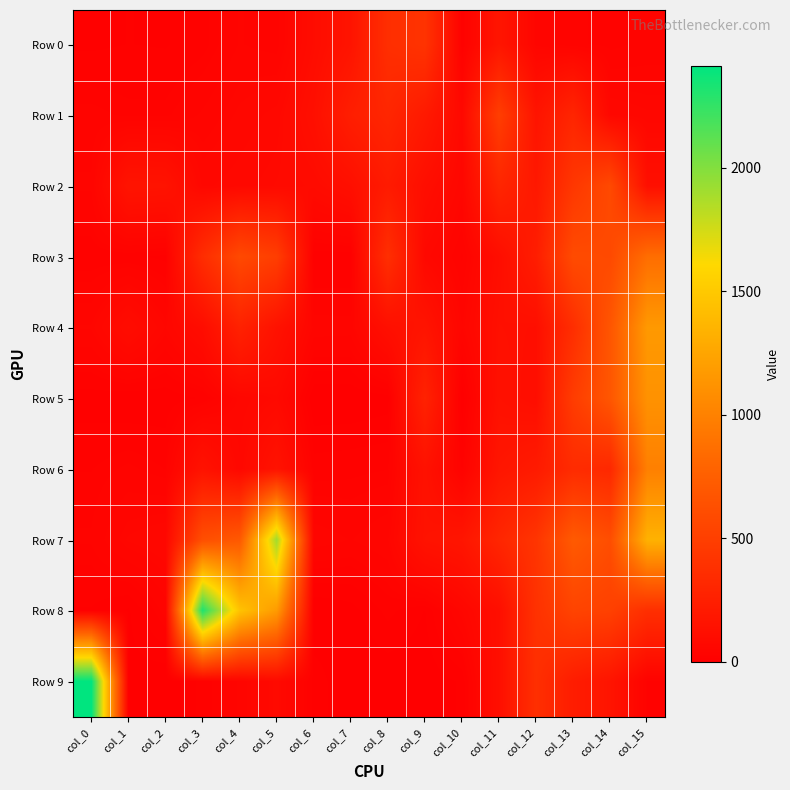

Reading left to right, what are all the values shown in this chart?

Row 0: col_0=17	col_1=19	col_2=18	col_3=25	col_4=43	col_5=38	col_6=101	col_7=160	col_8=369	col_9=406	col_10=20	col_11=171	col_12=49	col_13=35	col_14=30	col_15=36
Row 1: col_0=36	col_1=31	col_2=31	col_3=44	col_4=59	col_5=70	col_6=125	col_7=242	col_8=305	col_9=206	col_10=73	col_11=494	col_12=160	col_13=298	col_14=65	col_15=58
Row 2: col_0=44	col_1=161	col_2=154	col_3=64	col_4=71	col_5=81	col_6=92	col_7=123	col_8=214	col_9=115	col_10=59	col_11=301	col_12=193	col_13=437	col_14=580	col_15=125
Row 3: col_0=22	col_1=21	col_2=16	col_3=357	col_4=581	col_5=491	col_6=12	col_7=12	col_8=372	col_9=71	col_10=31	col_11=112	col_12=234	col_13=596	col_14=582	col_15=861
Row 4: col_0=53	col_1=101	col_2=56	col_3=105	col_4=268	col_5=146	col_6=49	col_7=48	col_8=125	col_9=161	col_10=52	col_11=128	col_12=121	col_13=364	col_14=676	col_15=1167
Row 5: col_0=14	col_1=10	col_2=12	col_3=20	col_4=59	col_5=78	col_6=0	col_7=0	col_8=4	col_9=274	col_10=0	col_11=137	col_12=112	col_13=480	col_14=684	col_15=1117
Row 6: col_0=28	col_1=35	col_2=28	col_3=150	col_4=68	col_5=153	col_6=24	col_7=26	col_8=28	col_9=142	col_10=27	col_11=175	col_12=214	col_13=344	col_14=320	col_15=988
Row 7: col_0=34	col_1=58	col_2=66	col_3=622	col_4=702	col_5=1904	col_6=48	col_7=42	col_8=51	col_9=151	col_10=172	col_11=303	col_12=418	col_13=714	col_14=615	col_15=1338
Row 8: col_0=18	col_1=8	col_2=37	col_3=2315	col_4=1459	col_5=1176	col_6=0	col_7=5	col_8=22	col_9=9	col_10=57	col_11=119	col_12=393	col_13=537	col_14=512	col_15=370
Row 9: col_0=2414	col_1=6	col_2=0	col_3=23	col_4=44	col_5=84	col_6=15	col_7=0	col_8=1	col_9=2	col_10=11	col_11=122	col_12=374	col_13=229	col_14=164	col_15=26